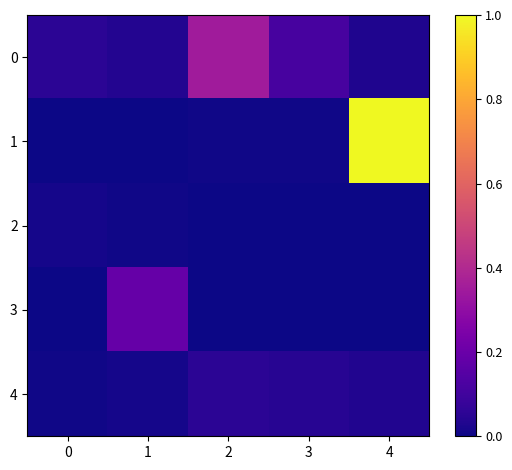

Which series has the largest range (max minus min)?

1